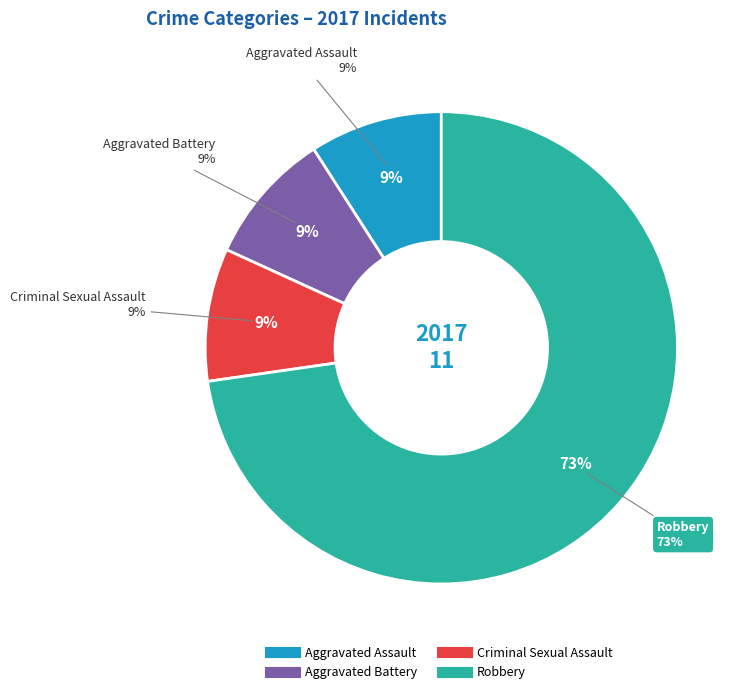

What is the total percentage of Aggravated Battery and Criminal Sexual Assault?

18.2%